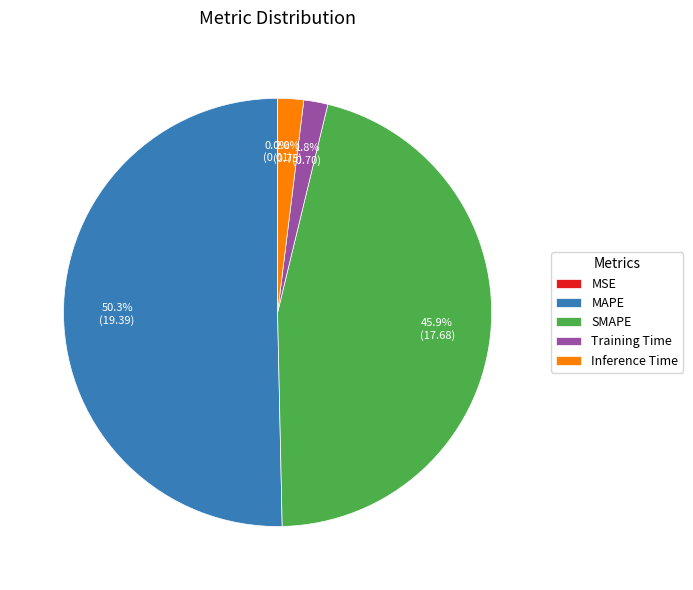

What percentage is the Training Time slice, to the nearest percent?

2%